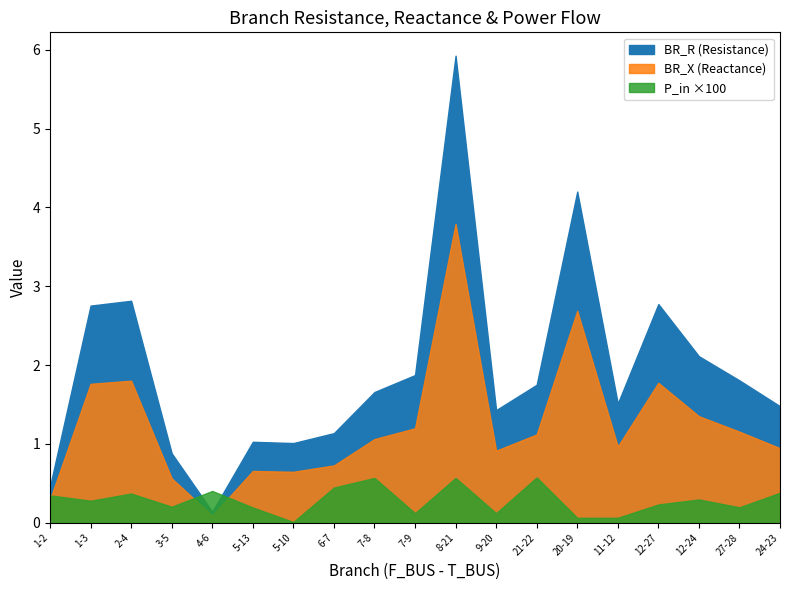

The value of BR_R at 1-3 is 3.8. True or false?

False